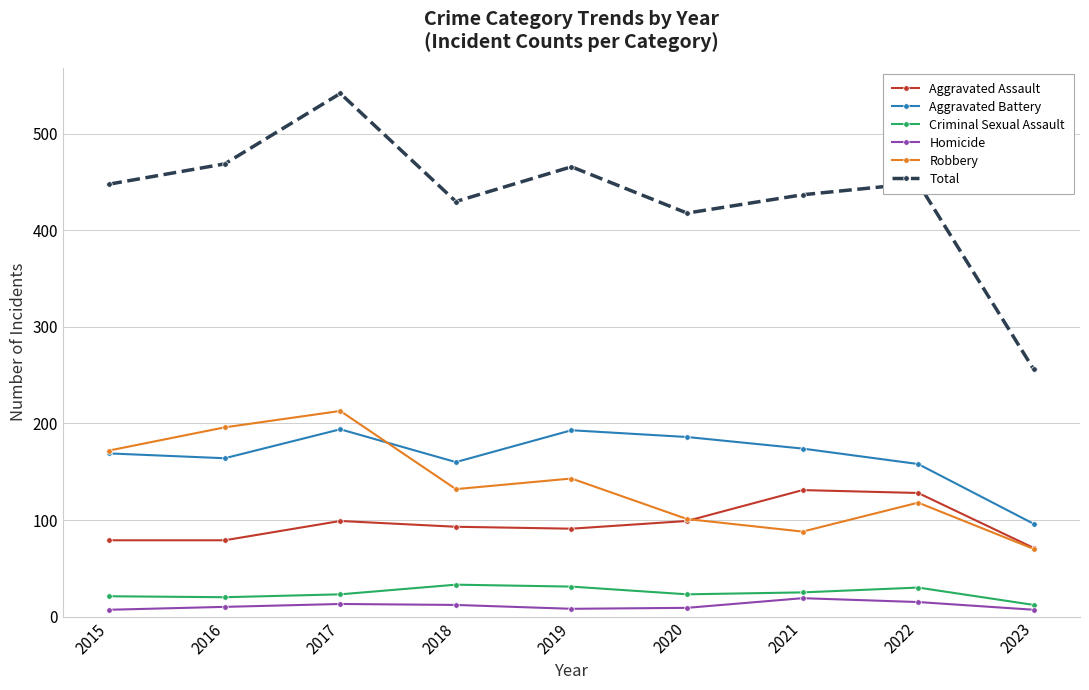

What is the difference between the Total values at 2015 and 2020?

30